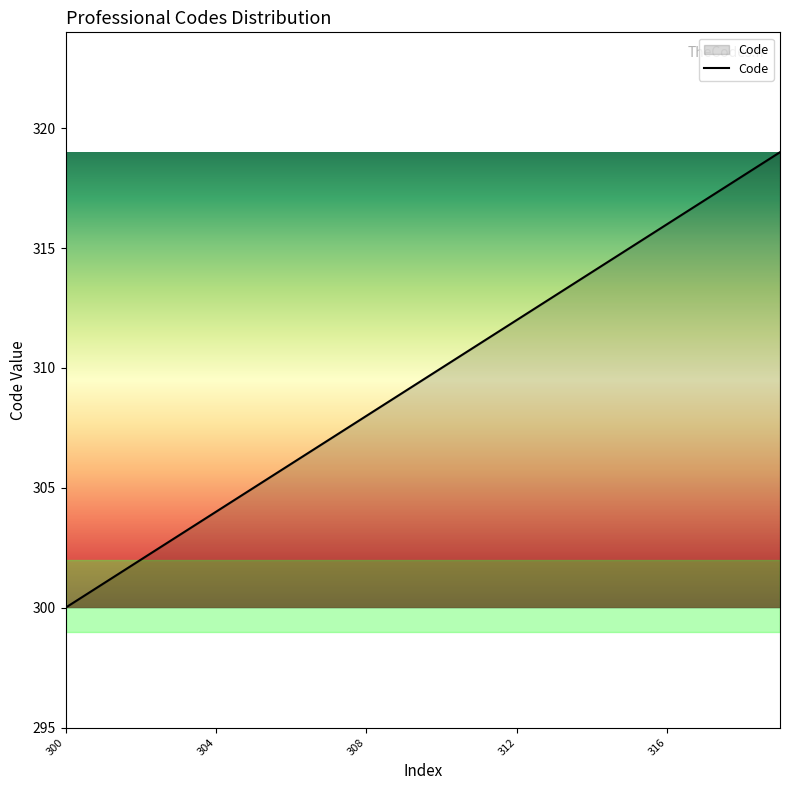

What is the greatest value displayed?

319